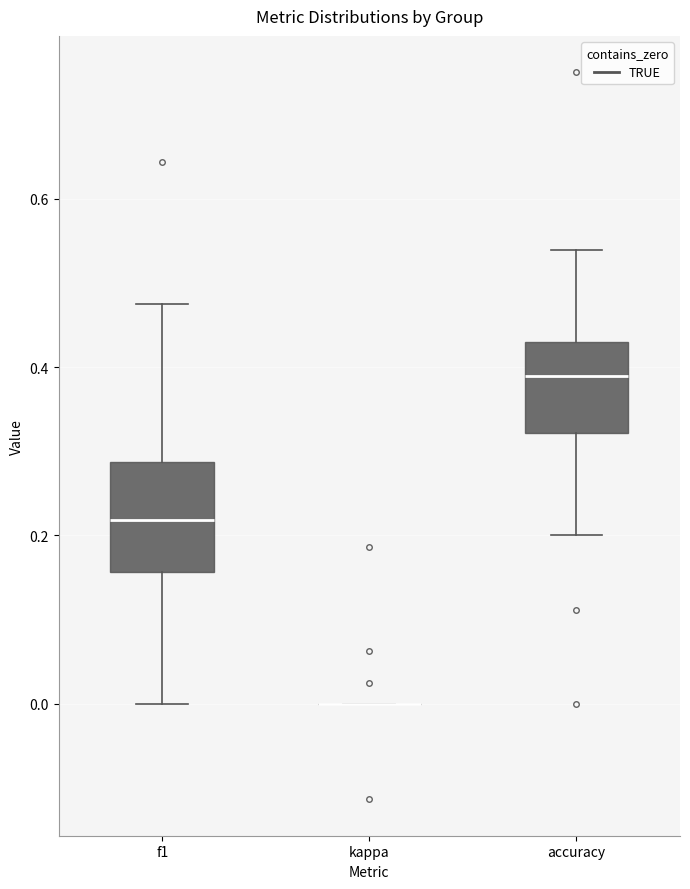

Reading left to right, read every box against the y-axis: the position of its median line, the range the box covers, and the ends of its whiskers. The values are not printed on the chart, so give them approximately, as read against the axis.

f1: median 0.22, box 0.16 to 0.28, whiskers 0.00 to 0.48
kappa: box collapsed to a line at 0.00, whiskers 0.00 to 0.00
accuracy: median 0.38, box 0.32 to 0.42, whiskers 0.20 to 0.54